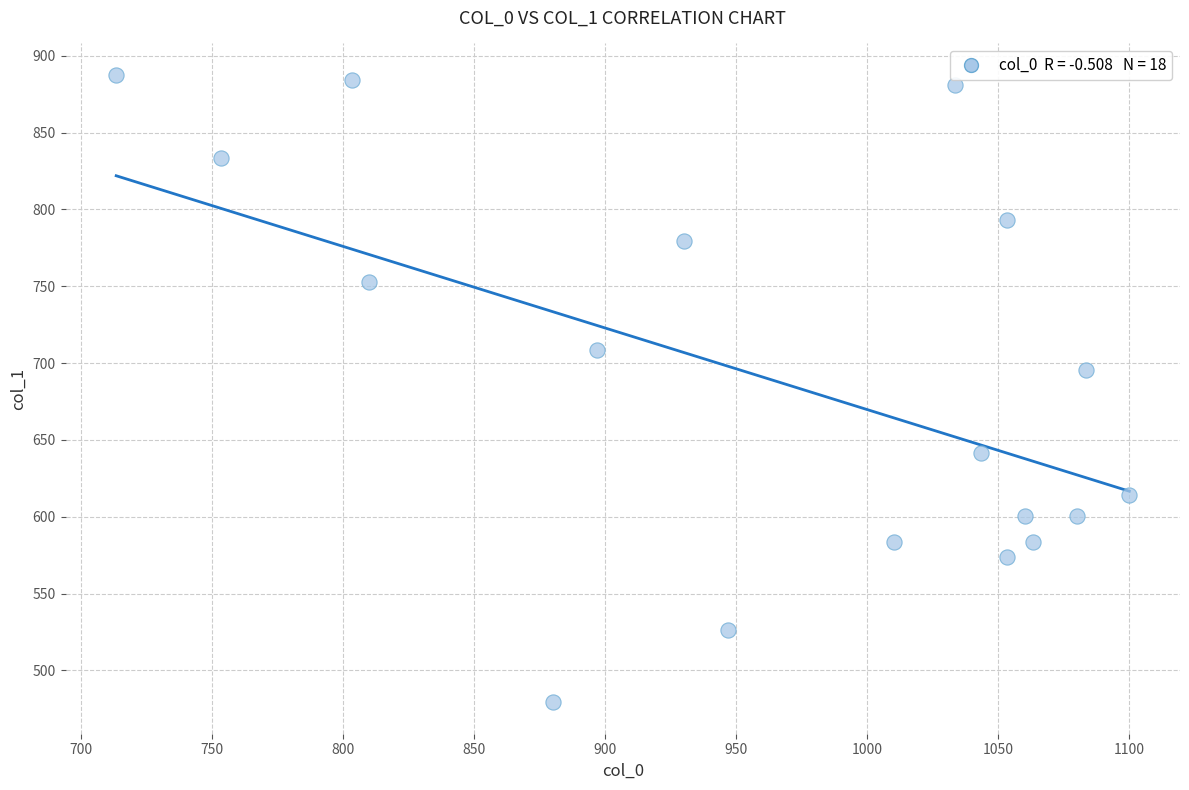

What is the range of Y values (max minus min)?

408.4